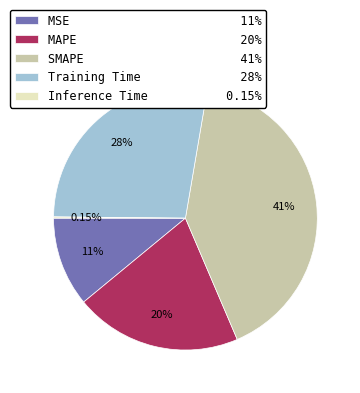

Is there any slice that represents more than half of the pie?

No